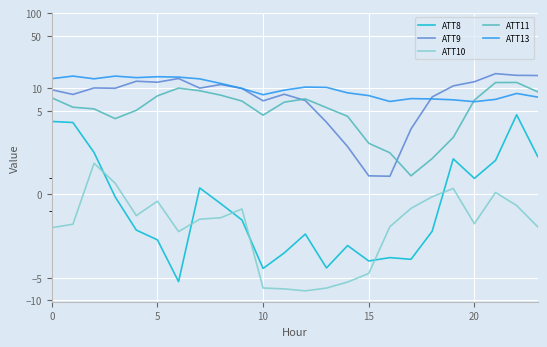

True or false: ATT8 and ATT11 cross at least once.

False